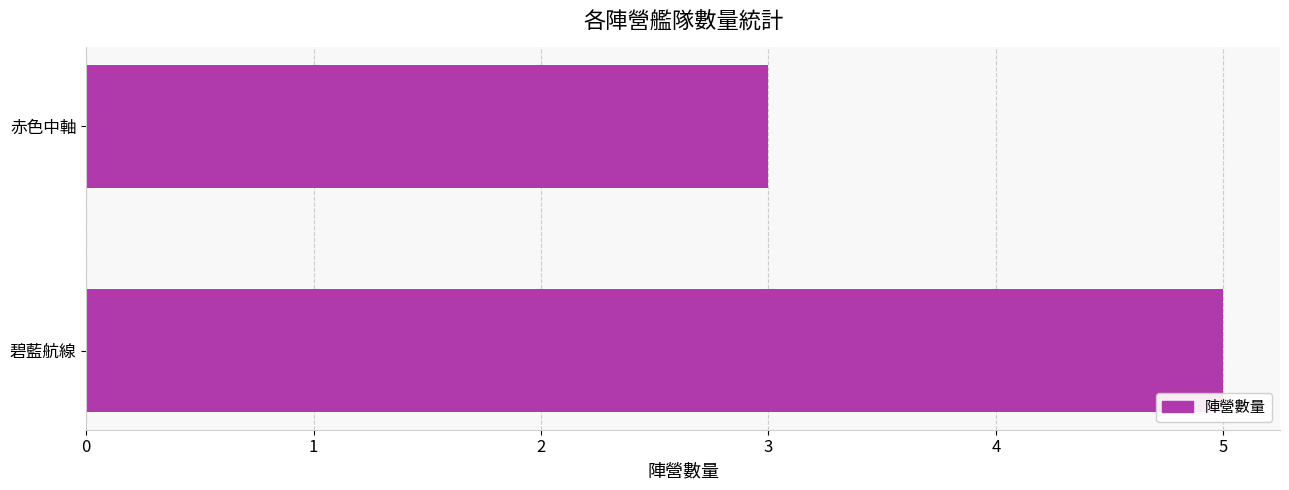

What is the average value?

4